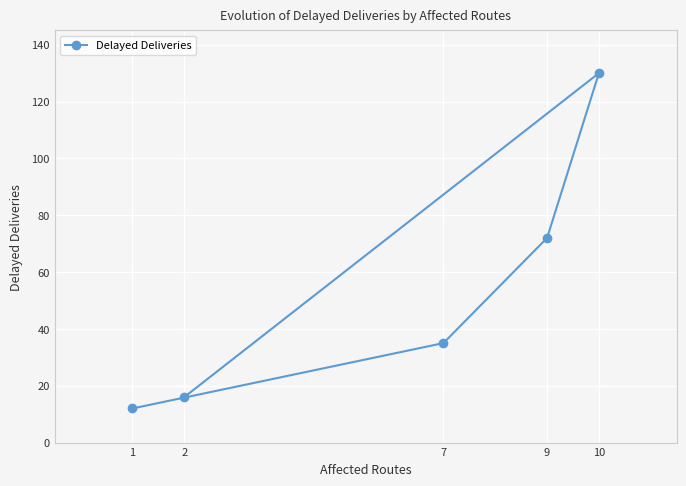

Where does the data first go above 35?

9